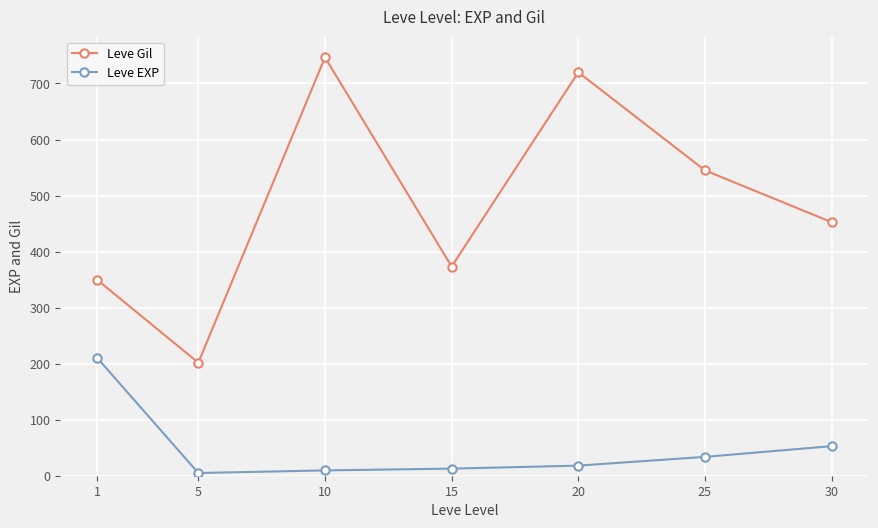

True or false: Leve EXP has a value of 210.7 at 1.

True